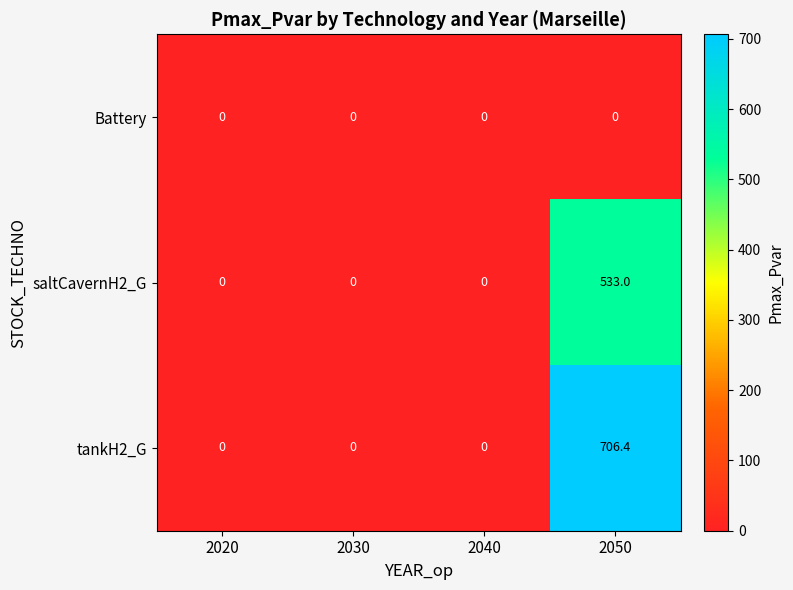

At how many categories does at least one series exceed 170?

1